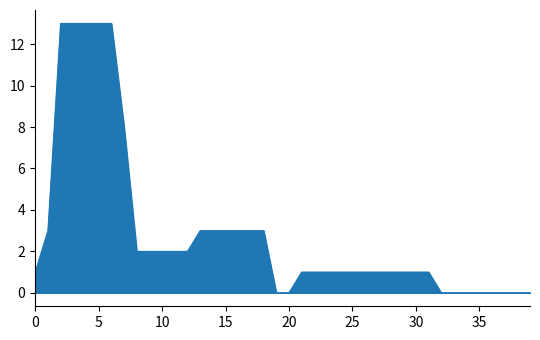

What is the maximum value shown in the chart?

13